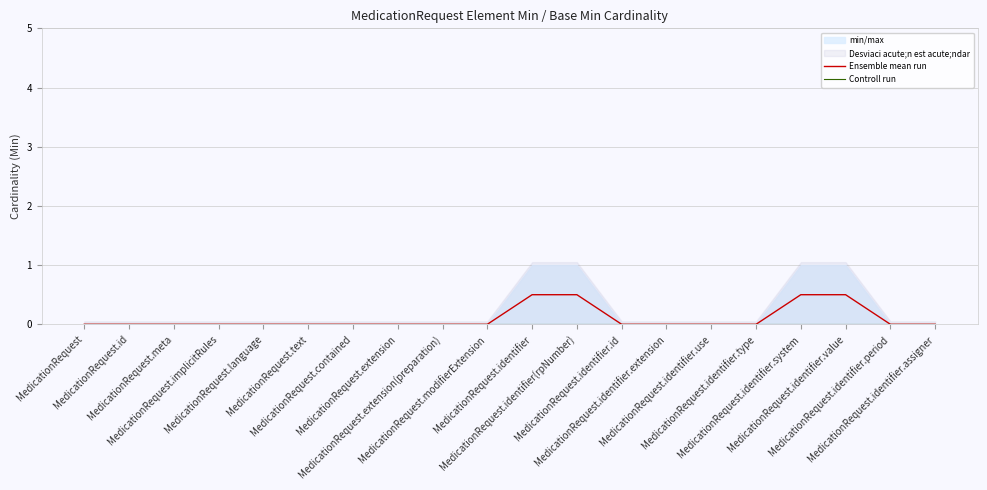

What position from the left is MedicationRequest.identifier(rpNumber)?

12